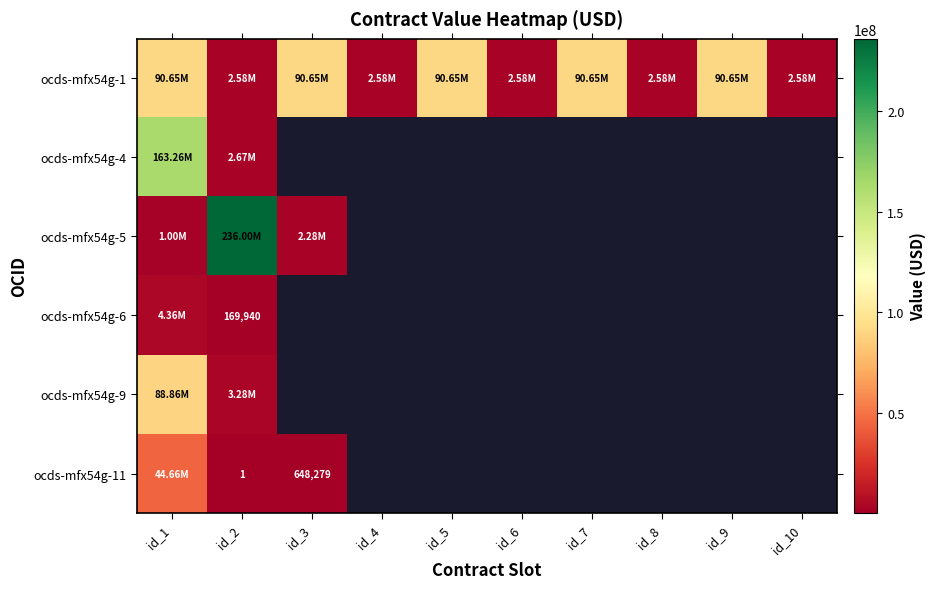

Which series has the largest total across all categories?

ocds-mfx54g-1